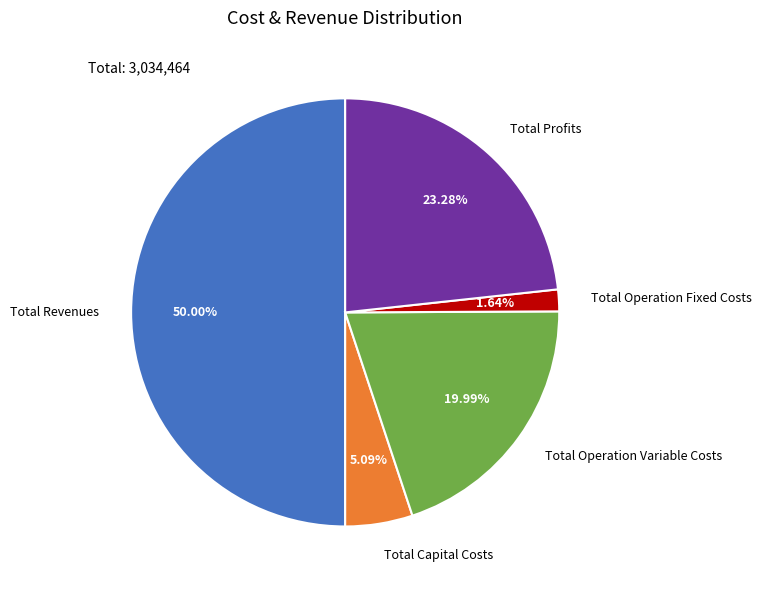

Which category has the smallest portion of the pie?

Total Operation Fixed Costs